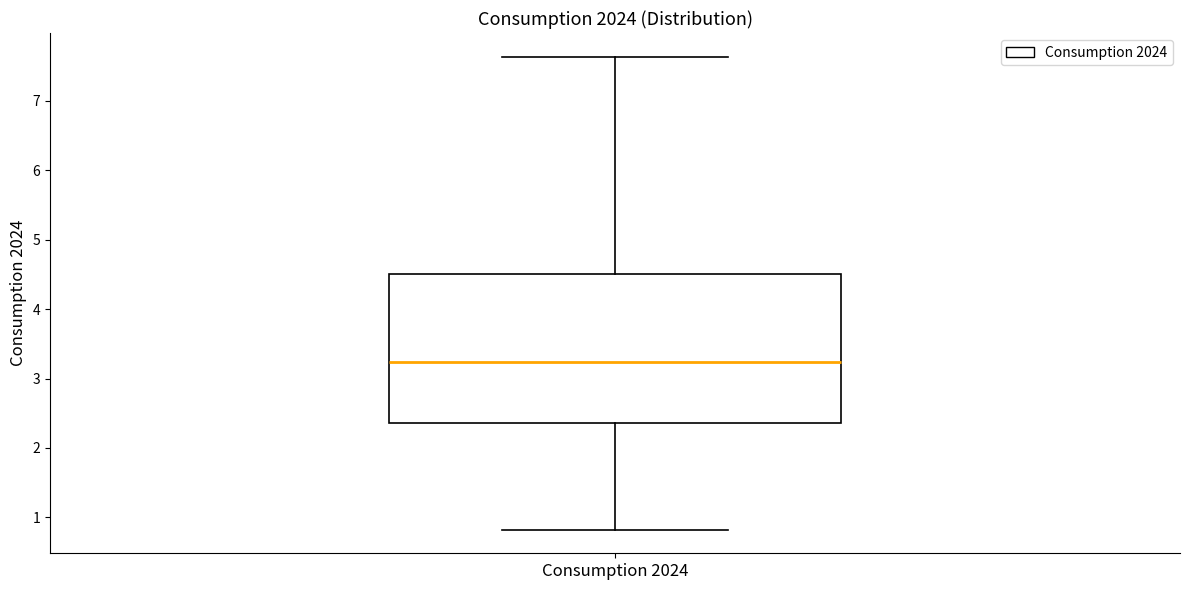

Where does the median line of the box for Consumption 2024 sit on the y-axis? The values are not printed on the chart, so give them approximately, as read against the axis.

3.2